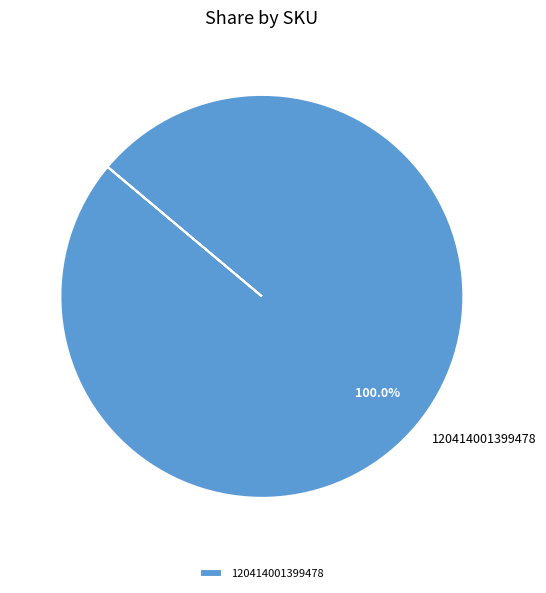

Rank the categories by value from highest to lowest.

120414001399478